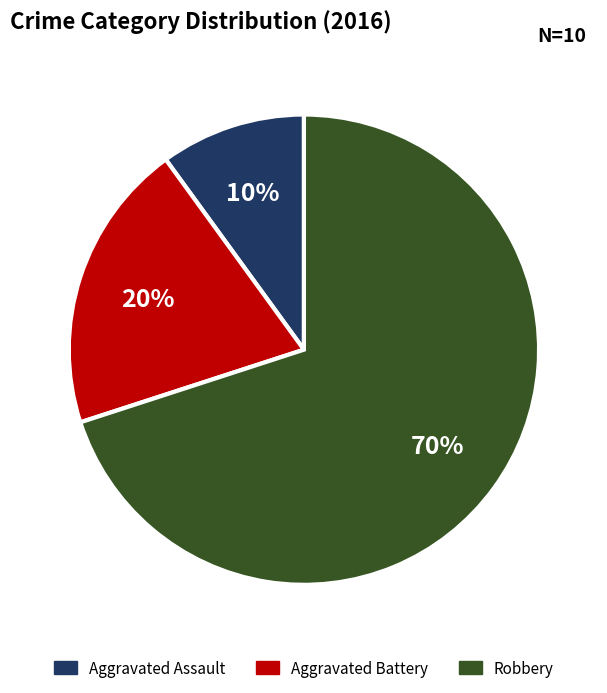

What is the ratio of the value at Aggravated Assault to the value at Robbery?

0.1